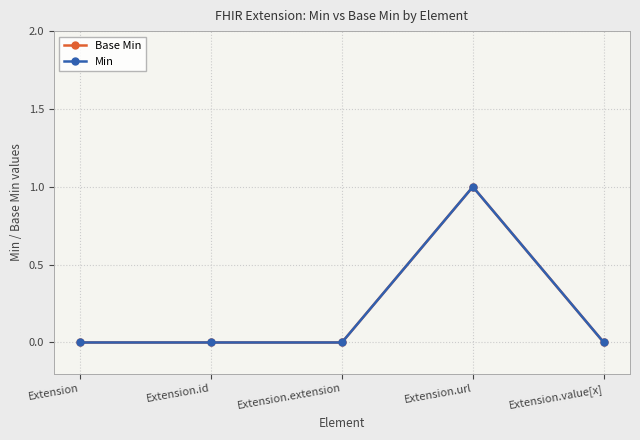

The Base Min series shows 0 at Extension.extension. True or false?

True